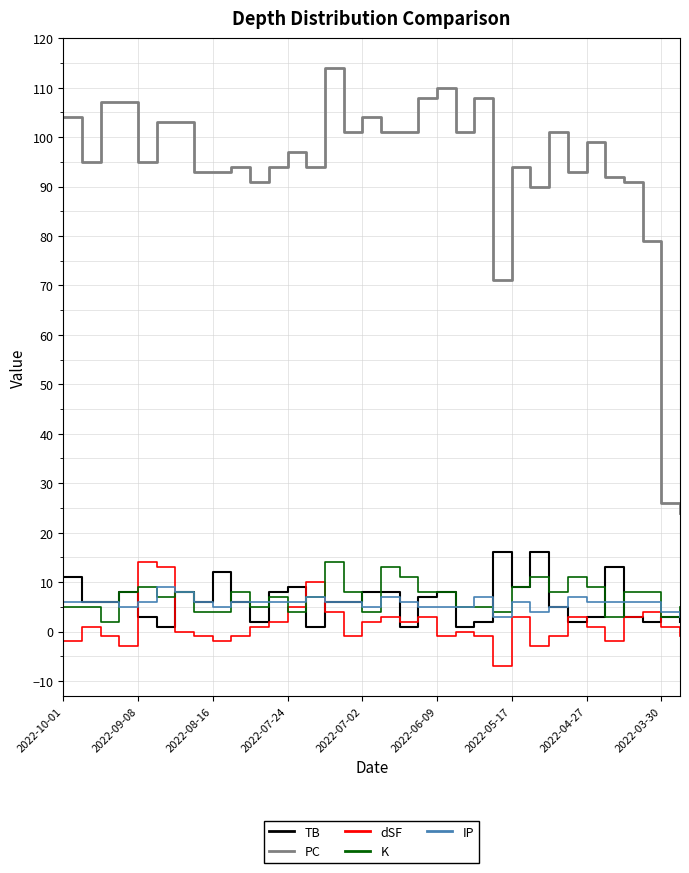

Which series has the largest total across all categories?

PC